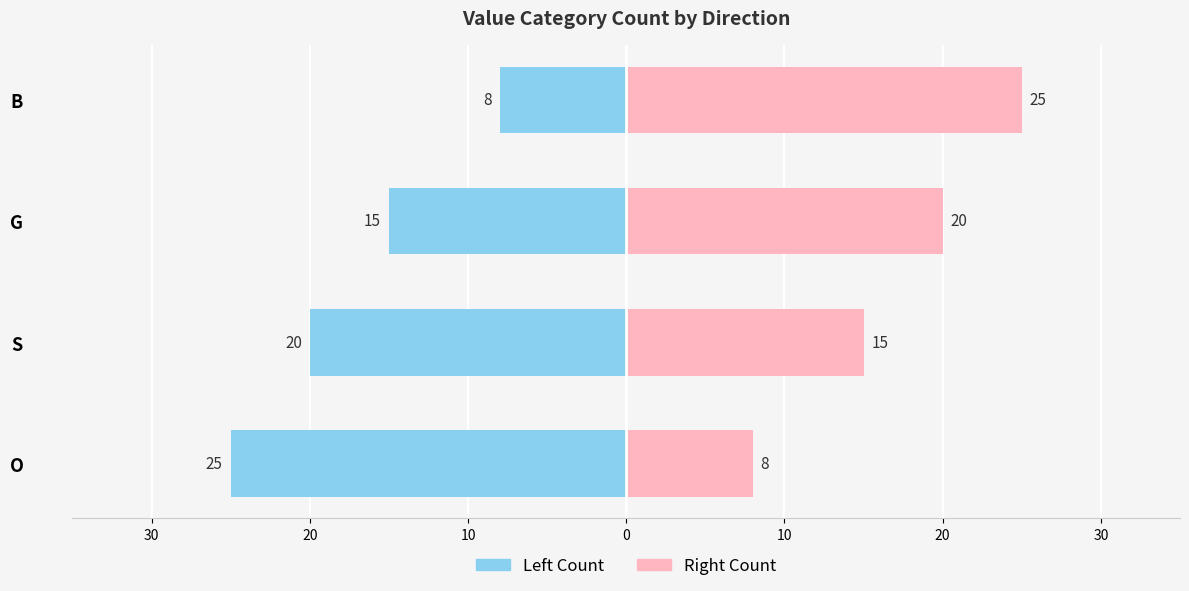

The value of Right Count at O is 11. True or false?

False